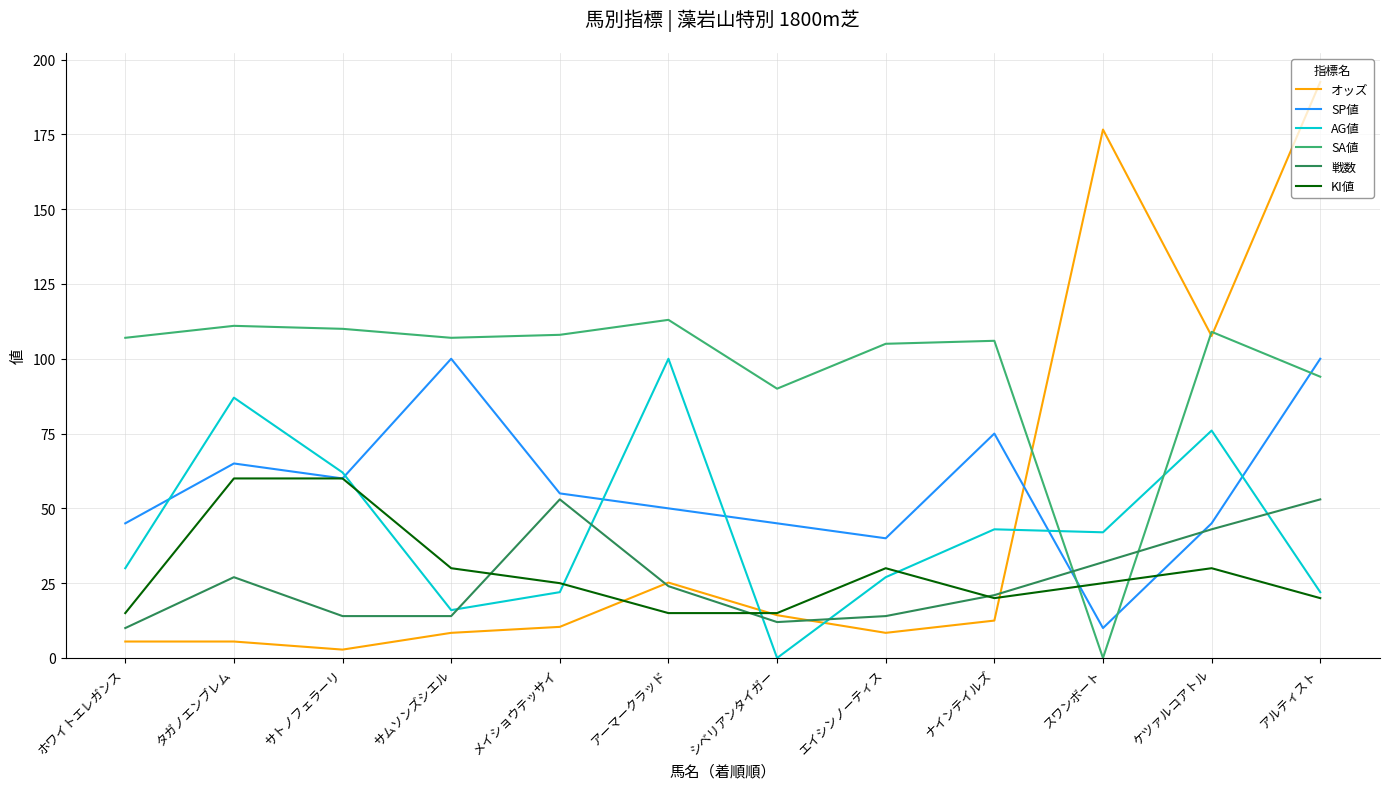

What is the spread (max minus min) of values at ケツァルコアトル?

79.0